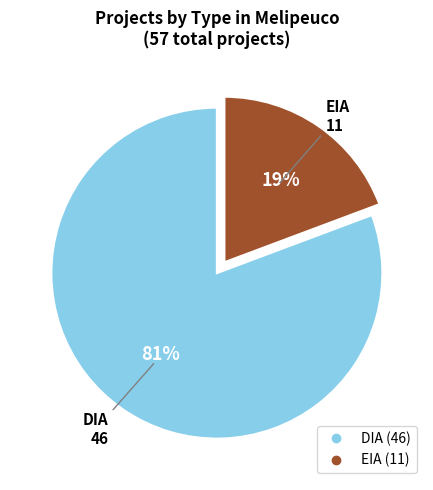

Which slice is the smallest?

EIA